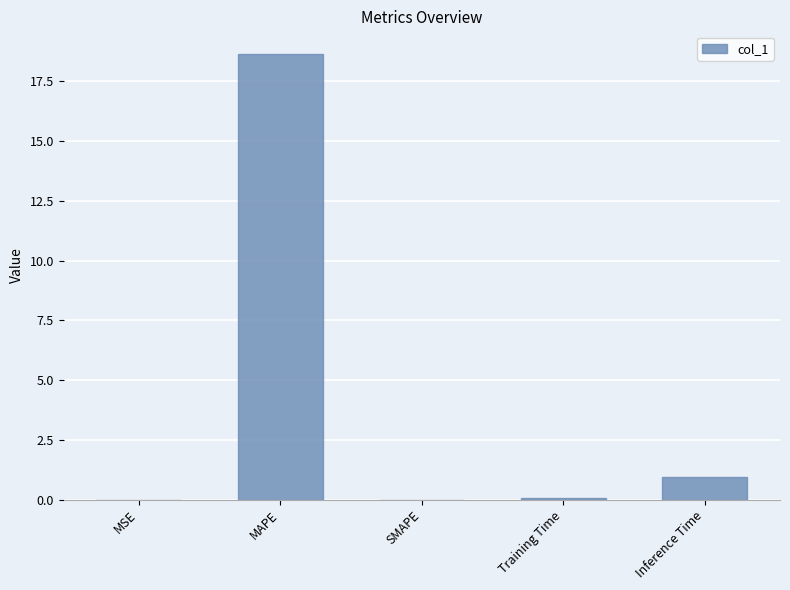

True or false: the data shows 0.9 at Inference Time.

True